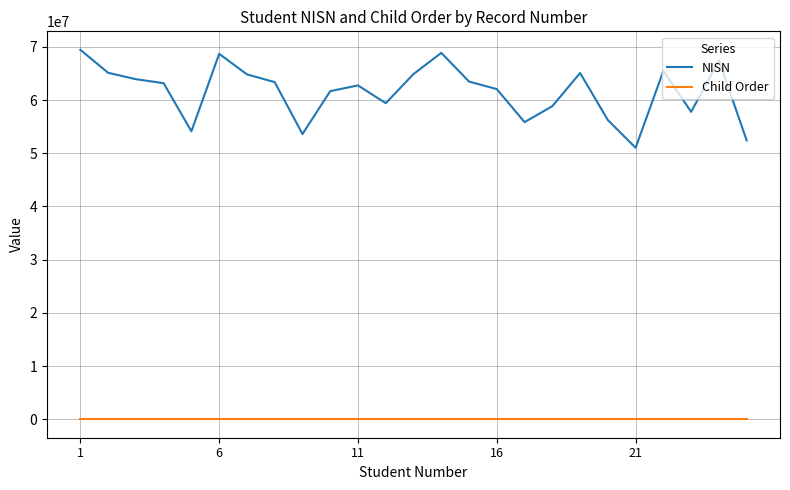

Which series has the largest range (max minus min)?

NISN